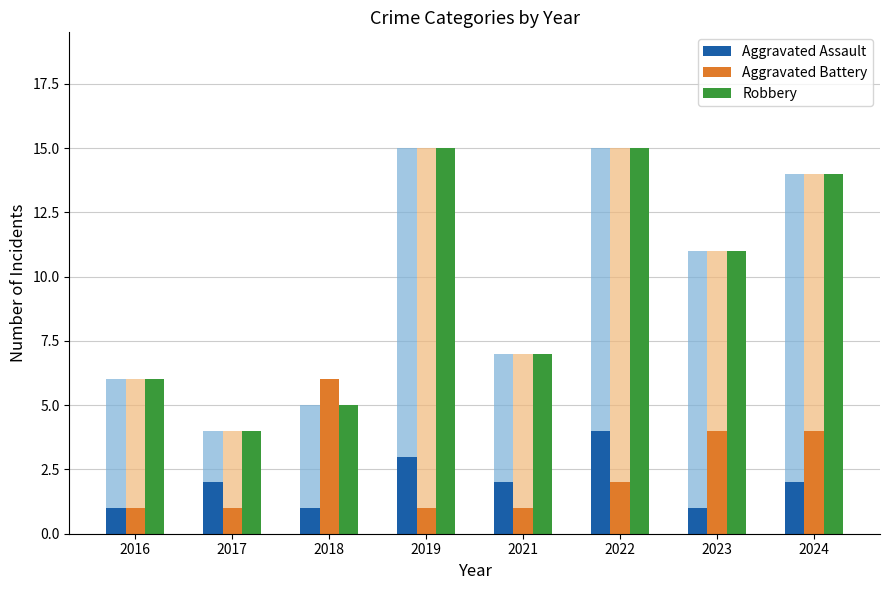

Rank the categories by Aggravated Assault value from lowest to highest.

2016, 2018, 2023, 2017, 2021, 2024, 2019, 2022